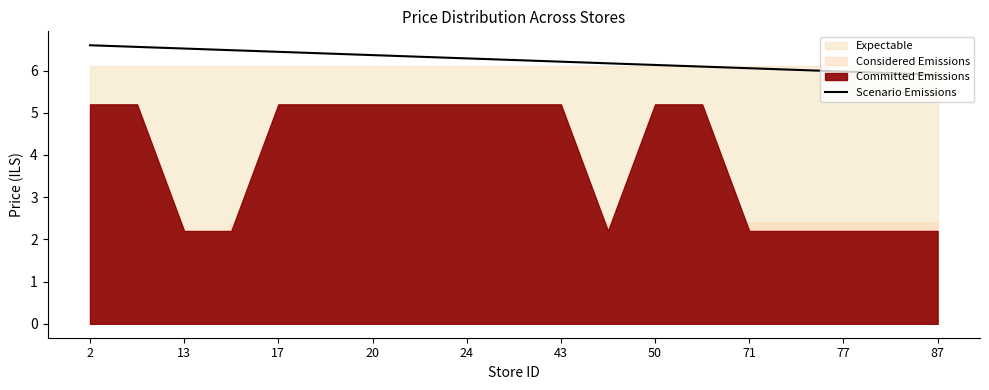

Is it true that Scenario Emissions equals 6.1 at 50?

True